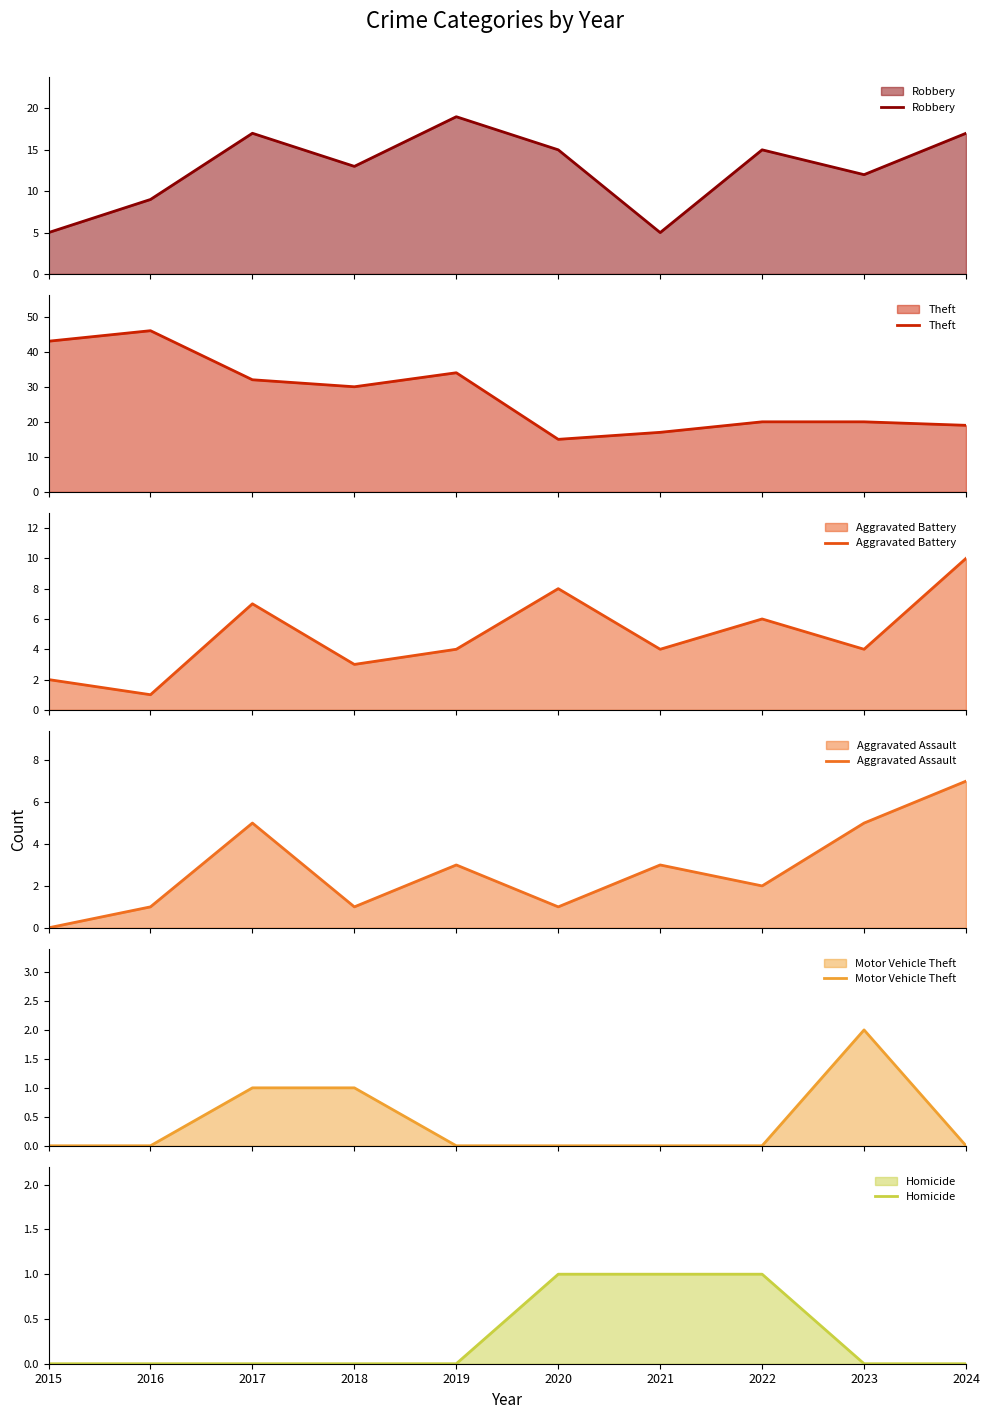

Count the number of data series in this chart.

6